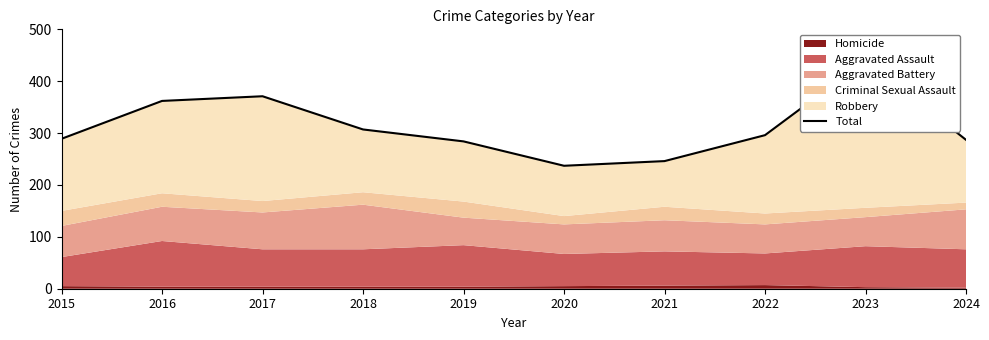

Reading left to right, transcribe all the data shown in this chart.

2015=289	2016=362	2017=371	2018=307	2019=284	2020=237	2021=246	2022=296	2023=440	2024=287